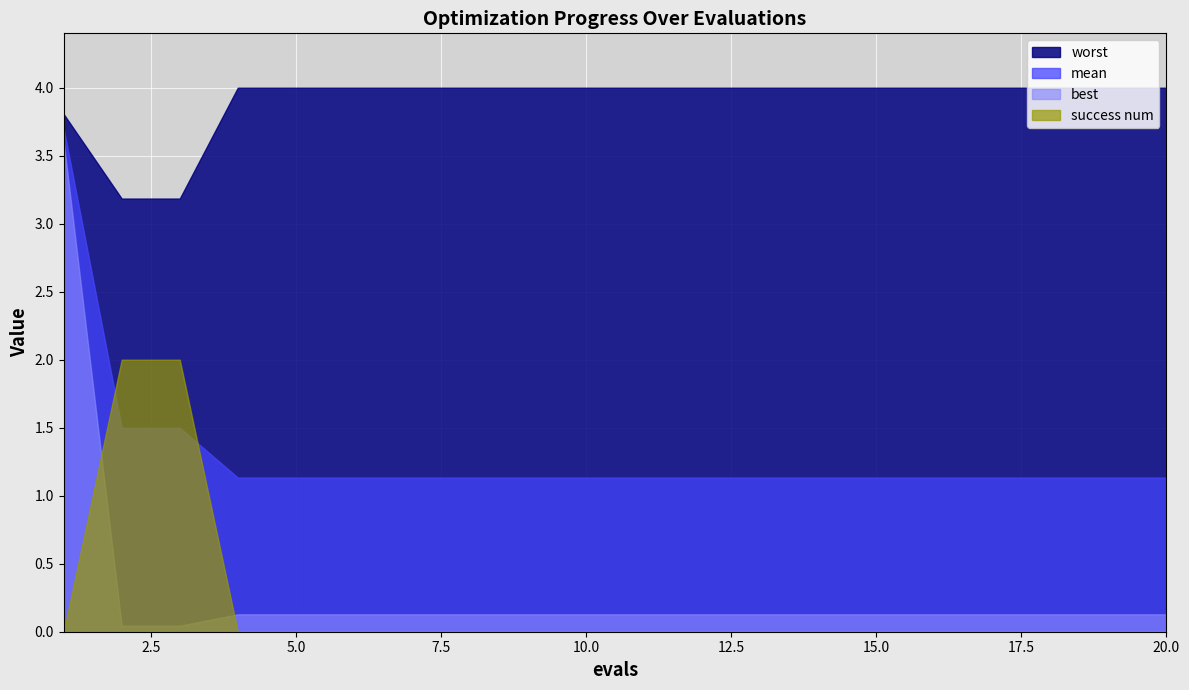

True or false: success num has a value of 0.0 at 15.

True